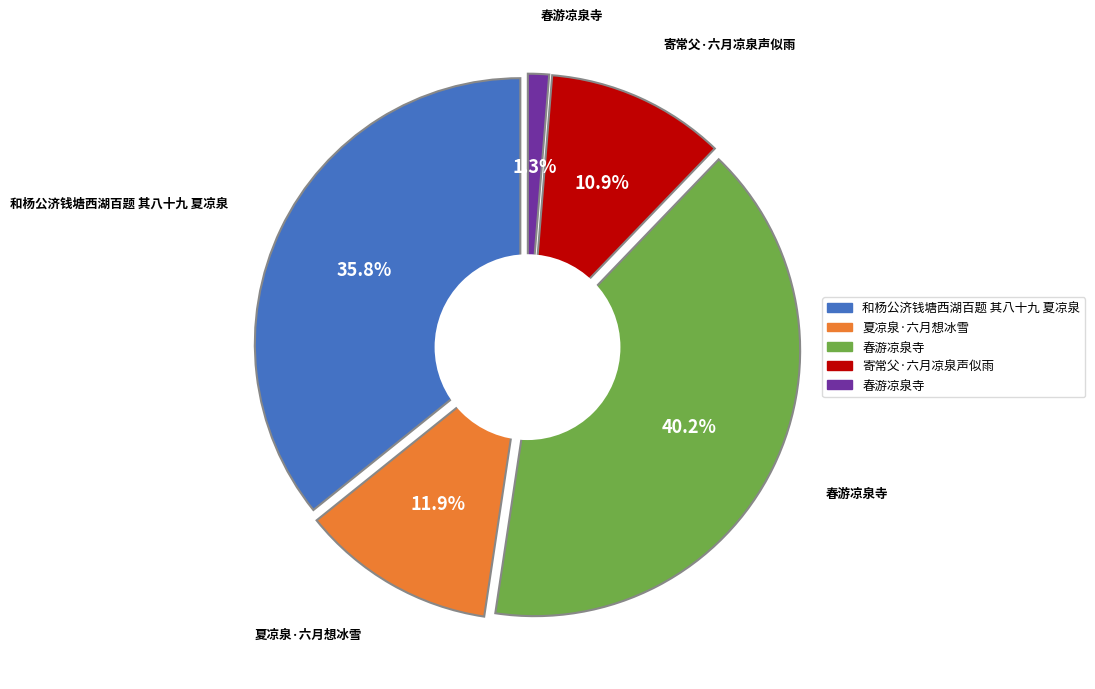

Does 春游凉泉寺 account for over 50% of the chart?

No